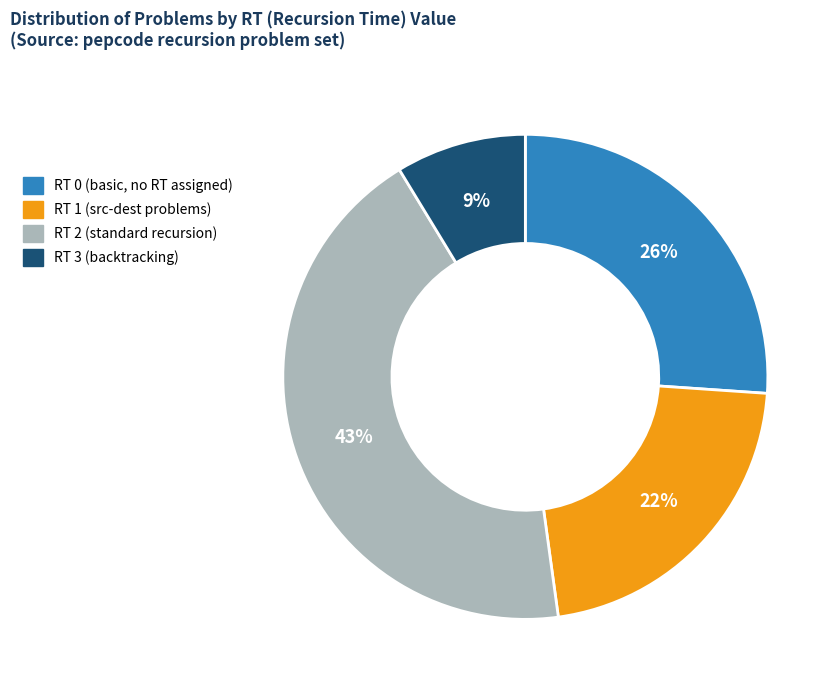

Between RT 1 and RT 0, which is larger?

RT 0